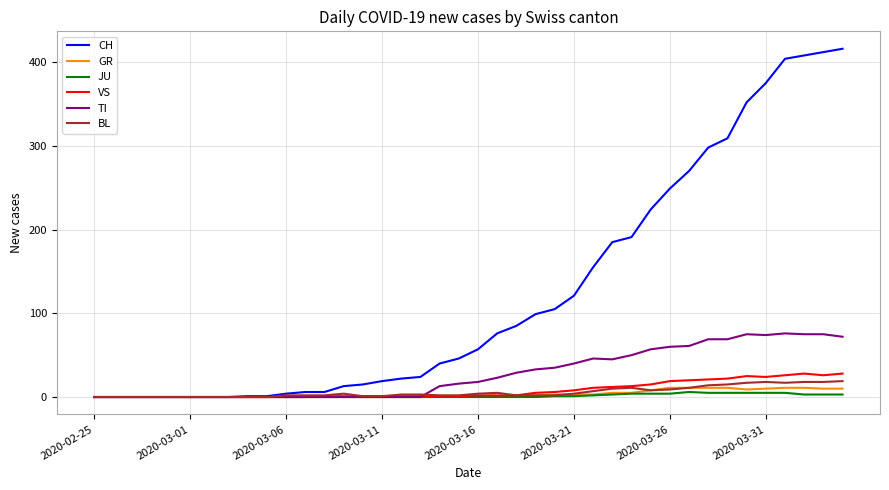

Is this an area chart (filled region under the line)?

No